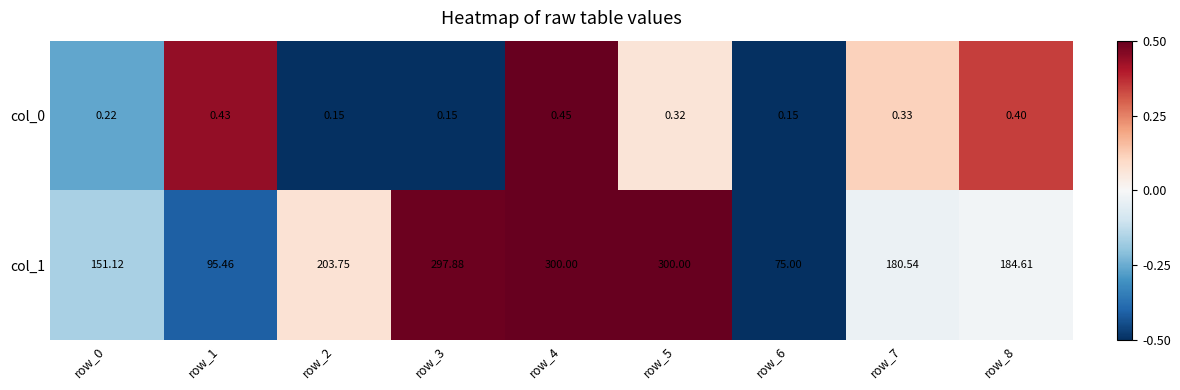

Which series changed the most between row_0 and row_5?

col_1